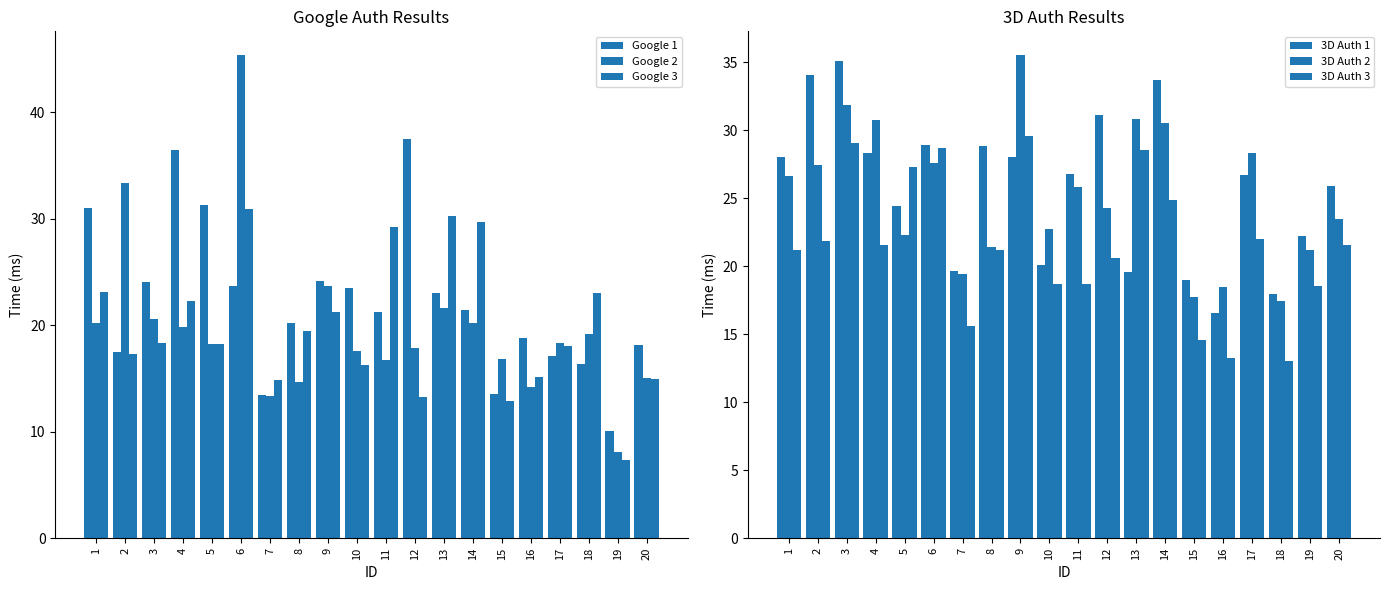

What is the approximate value of 3D Auth 1 at 6?

28.9